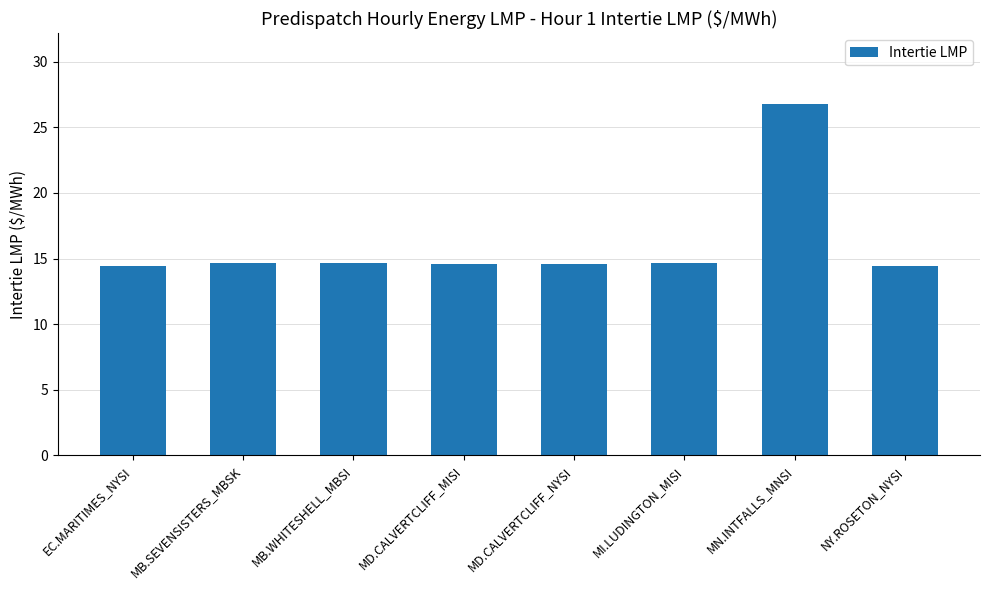

Read the value at MB.WHITESHELL_MBSI.

14.7